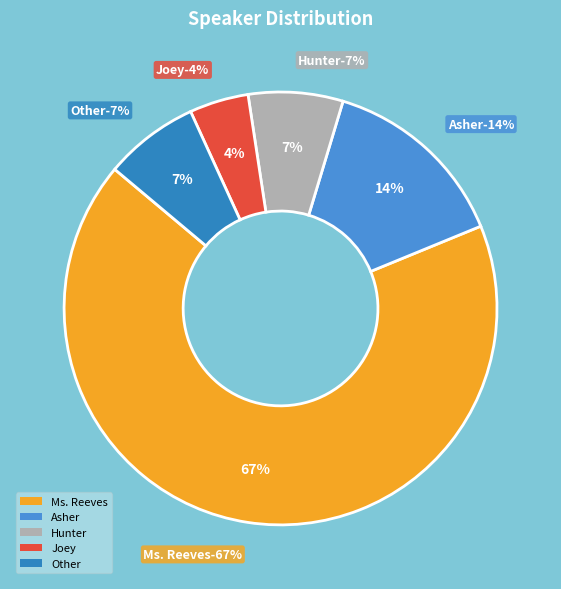

Does Ms. Reeves represent more than half of the total?

Yes